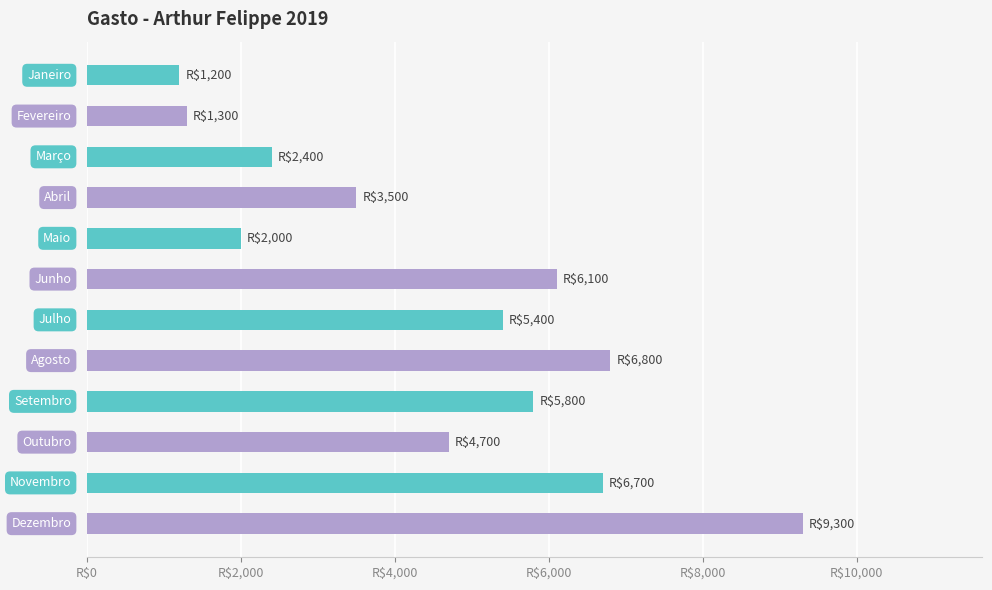

Does the chart contain any negative values?

No